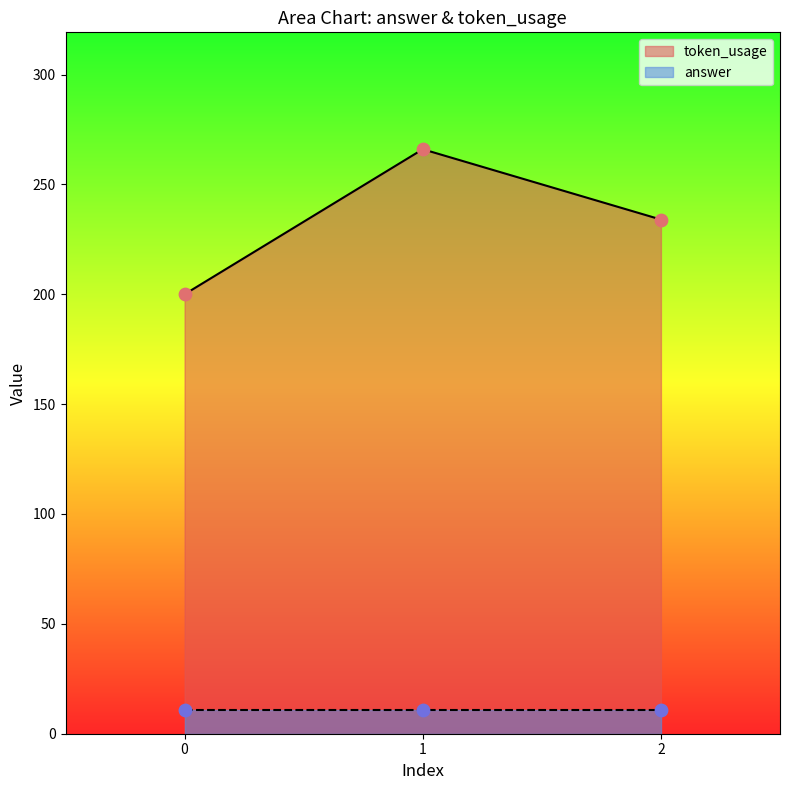

Approximately how many times larger is the value at 1 compared to 0?

1.3